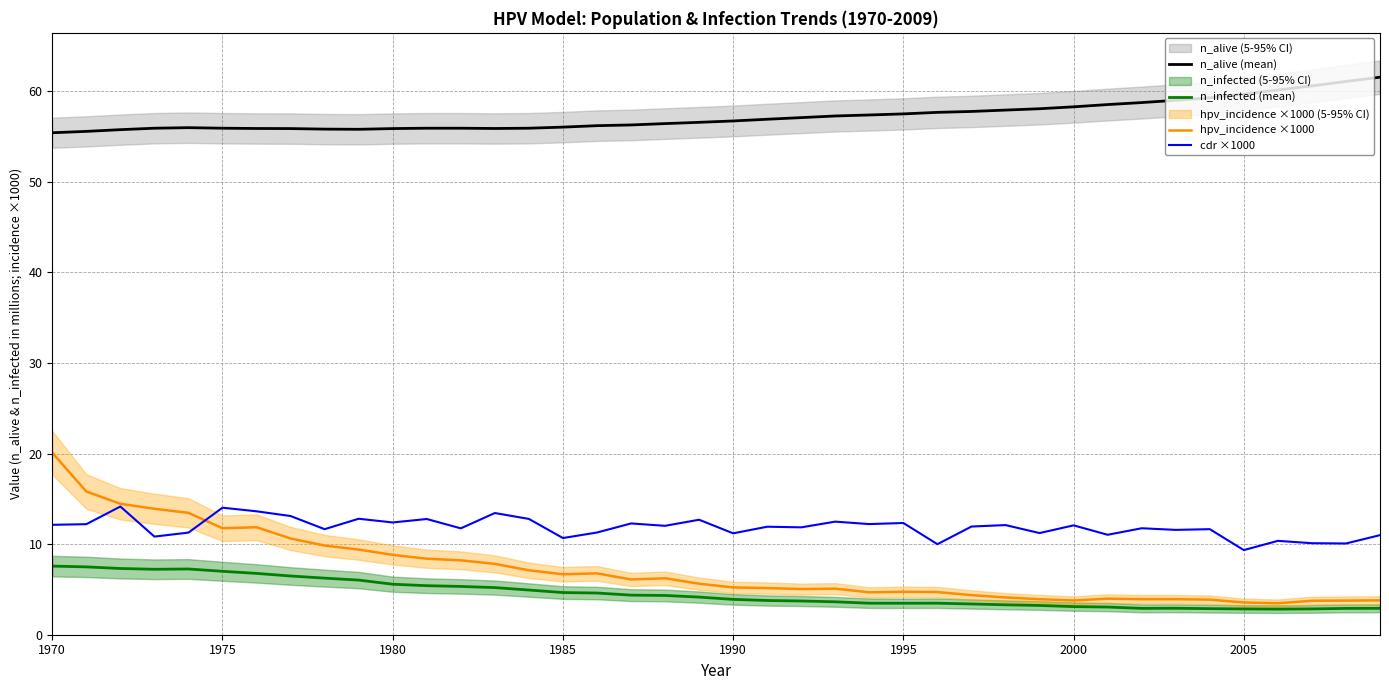

Which series has the largest total across all categories?

n_alive (mean)